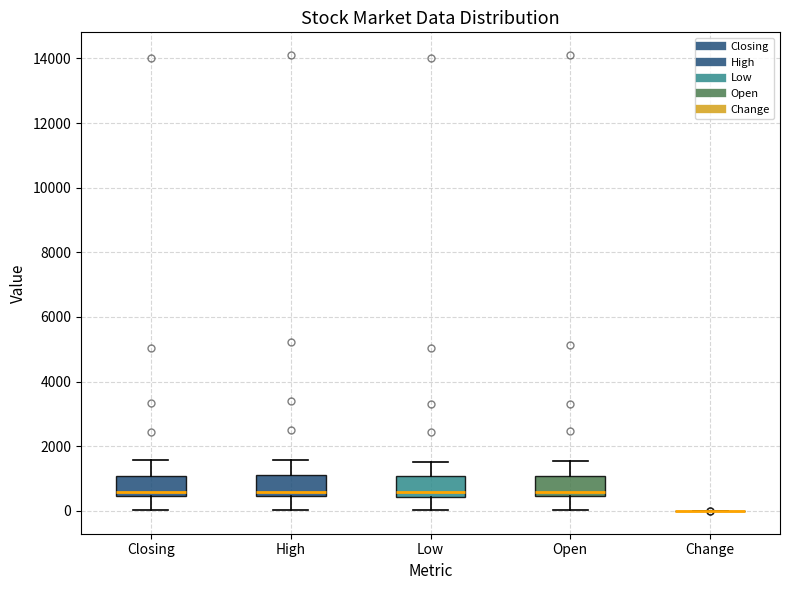

Reading left to right, read every box against the y-axis: the position of its median line, the range the box covers, and the ends of its whiskers. The values are not printed on the chart, so give them approximately, as read against the axis.

Closing: median 600, box 400 to 1000, whiskers 0 to 1600
High: median 600, box 400 to 1000, whiskers 0 to 1600
Low: median 600, box 400 to 1000, whiskers 0 to 1600
Open: median 600, box 400 to 1000, whiskers 0 to 1600
Change: box collapsed to a line at 0, whiskers 0 to 0